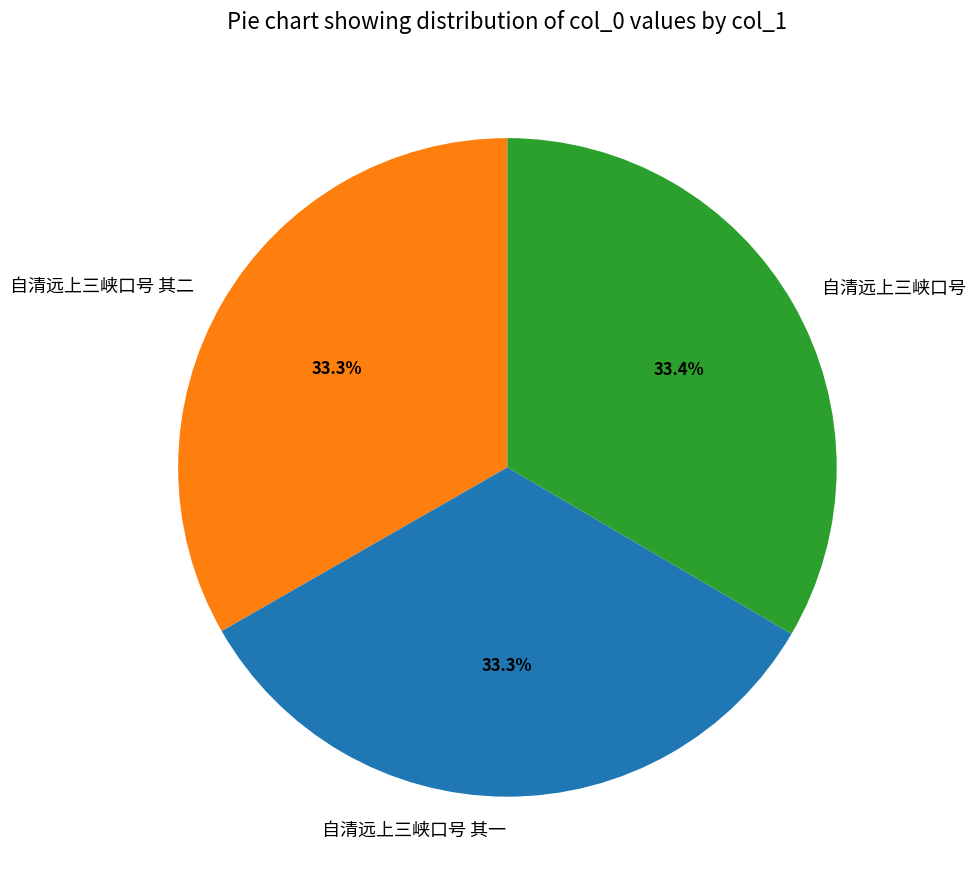

The 自清远上三峡口号 slice represents 39% of the pie. True or false?

False